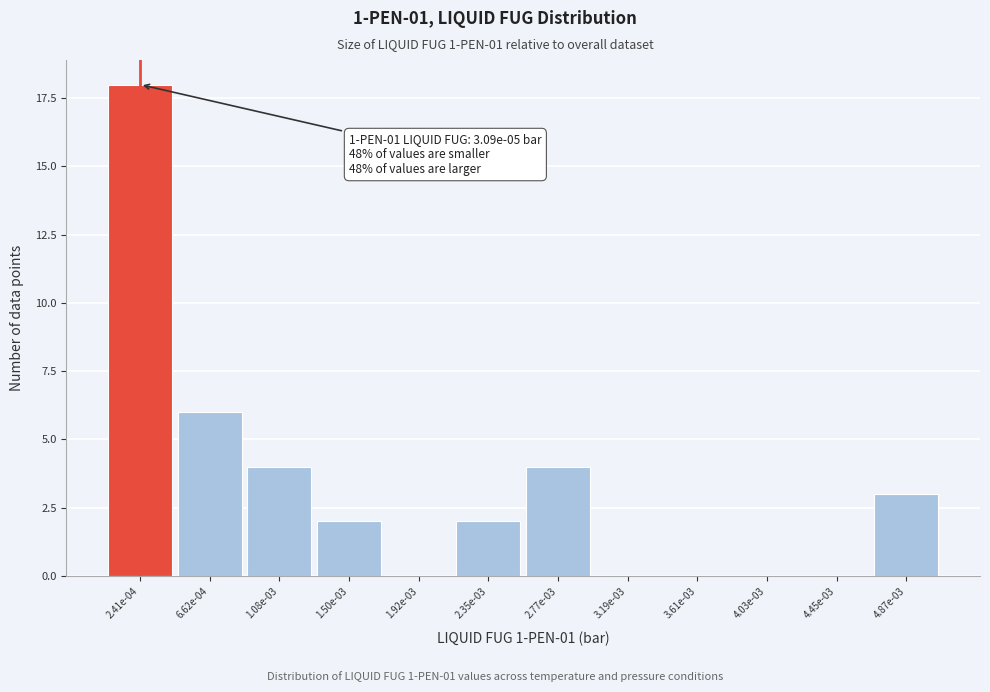

Reading left to right, transcribe all the data shown in this chart.

2.41e-04=18	6.62e-04=6	1.08e-03=4	1.50e-03=2	1.92e-03=0	2.35e-03=2	2.77e-03=4	3.19e-03=0	3.61e-03=0	4.03e-03=0	4.45e-03=0	4.87e-03=3